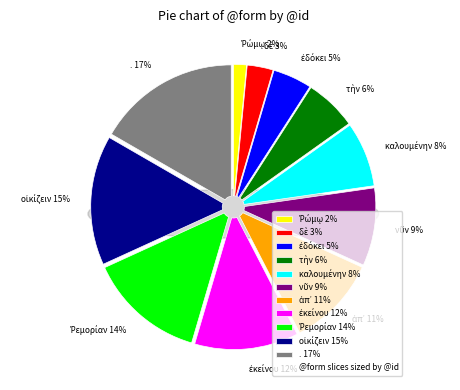

What is the ratio of the value at Ῥεμορίαν to the value at .?

0.8